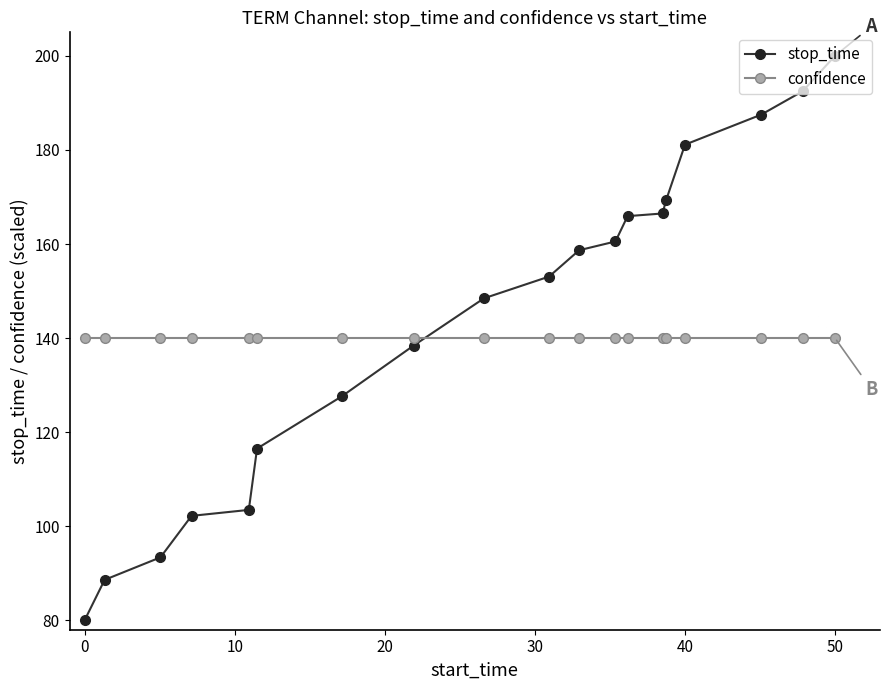

How many values in the stop_time series exceed 153?

10